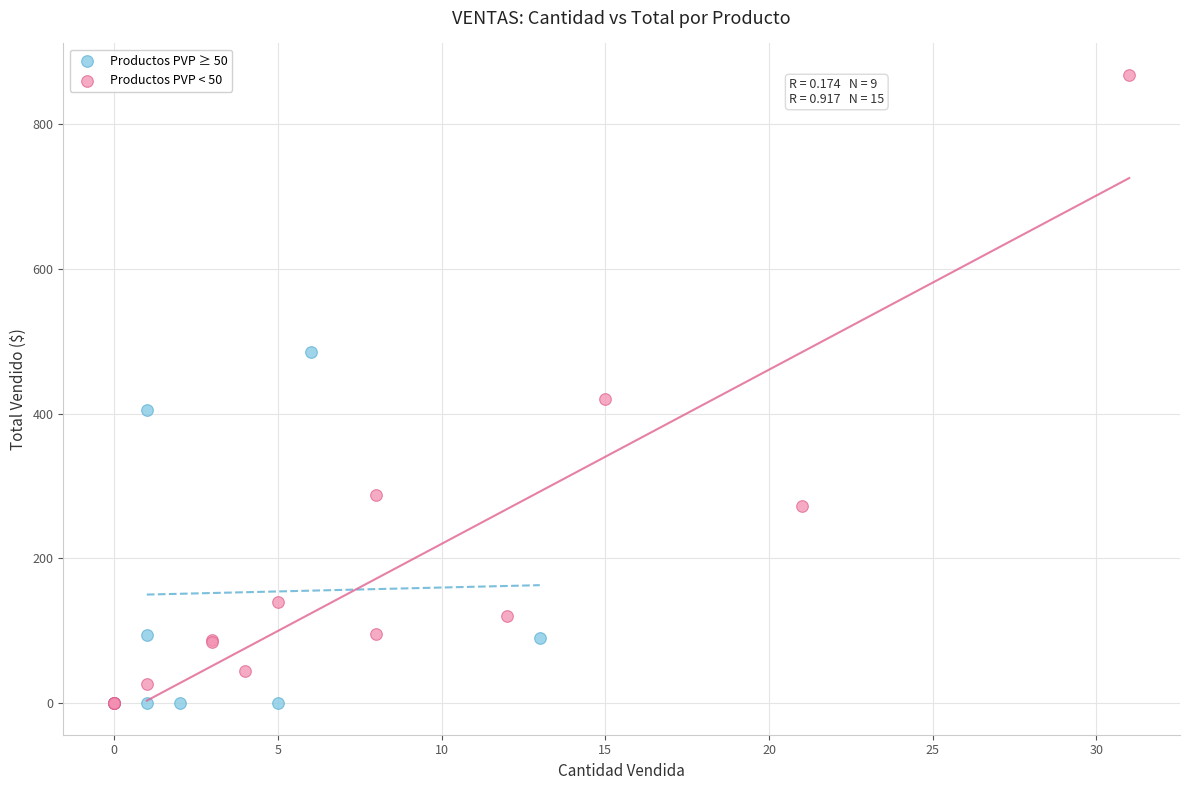

What are all the series names shown in the legend?

Productos PVP ≥ 50, Productos PVP < 50